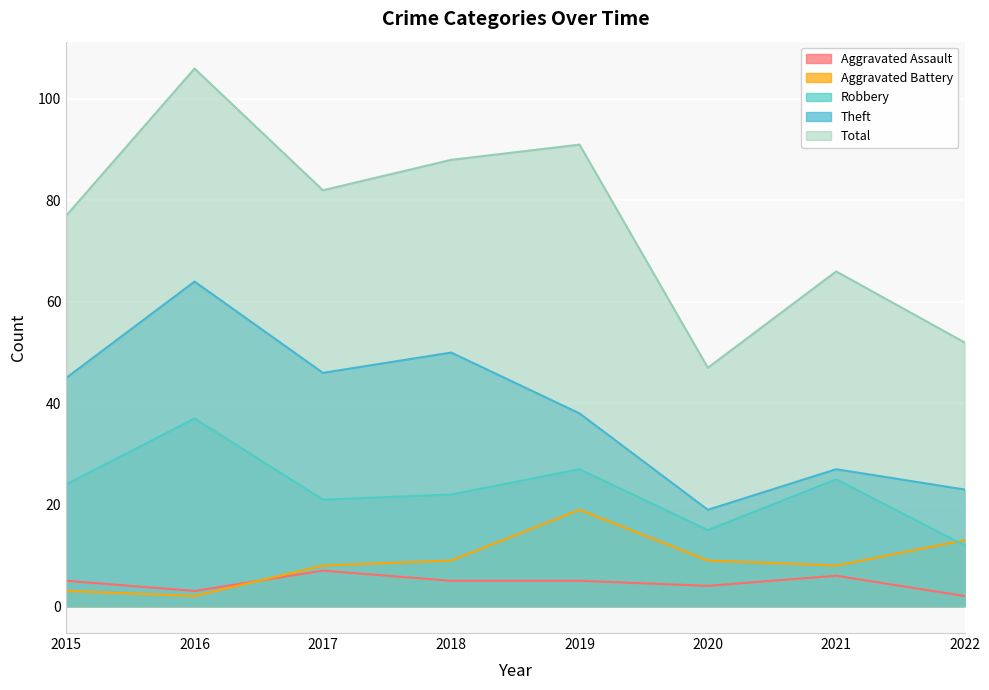

Rank the series at 2022 from highest to lowest value.

Total, Theft, Aggravated Battery, Robbery, Aggravated Assault